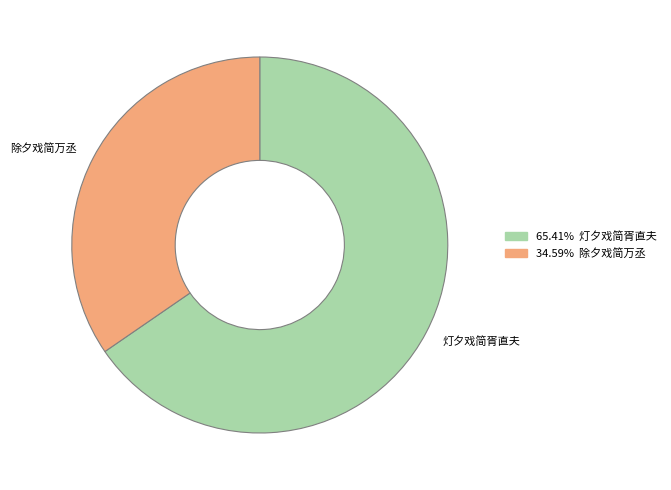

Between 灯夕戏简胥直夫 and 除夕戏简万丞, which is larger?

灯夕戏简胥直夫